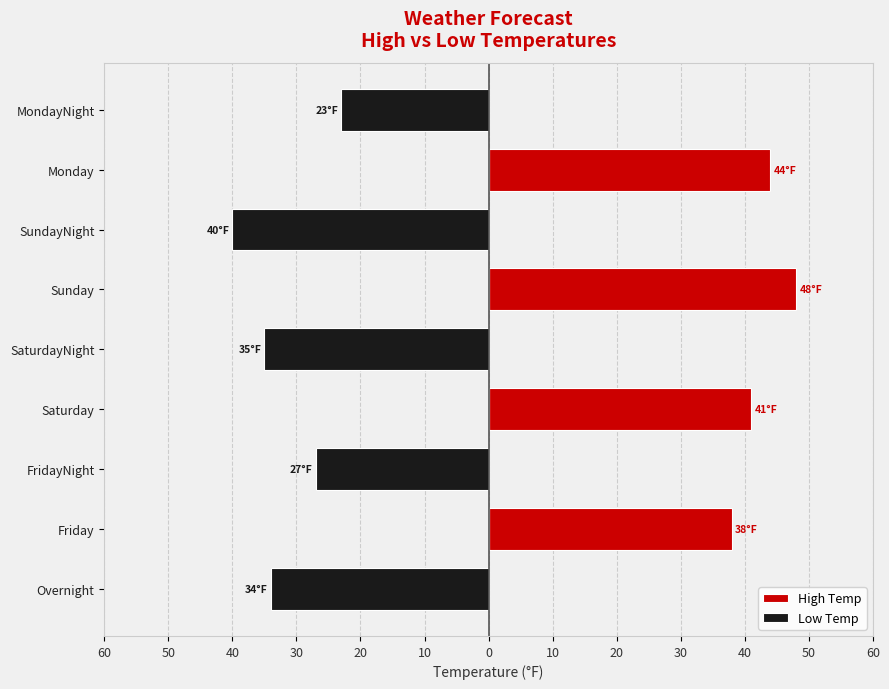

How many groups of bars are there?

9